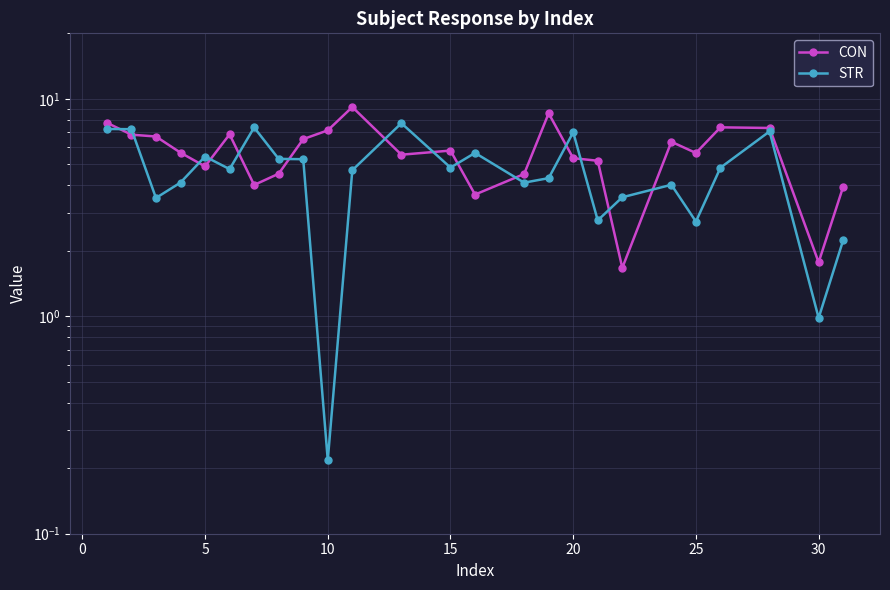

How many interior local peaks does the CON series have?

6